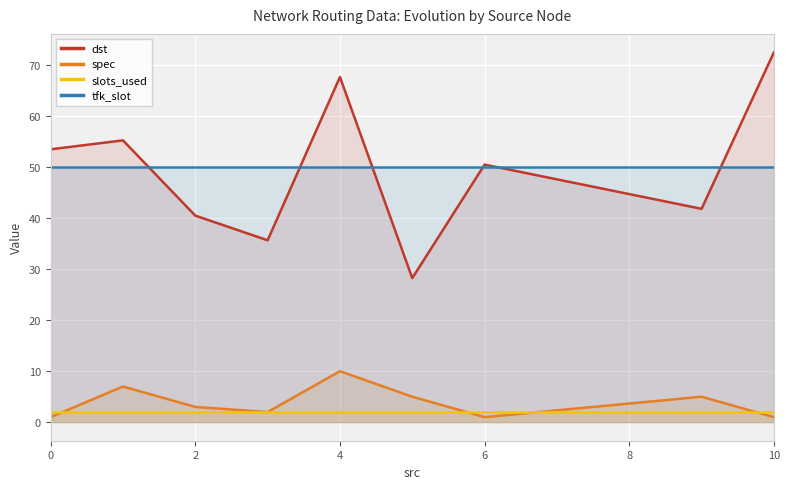

At which category is the sum across all series the highest?

4